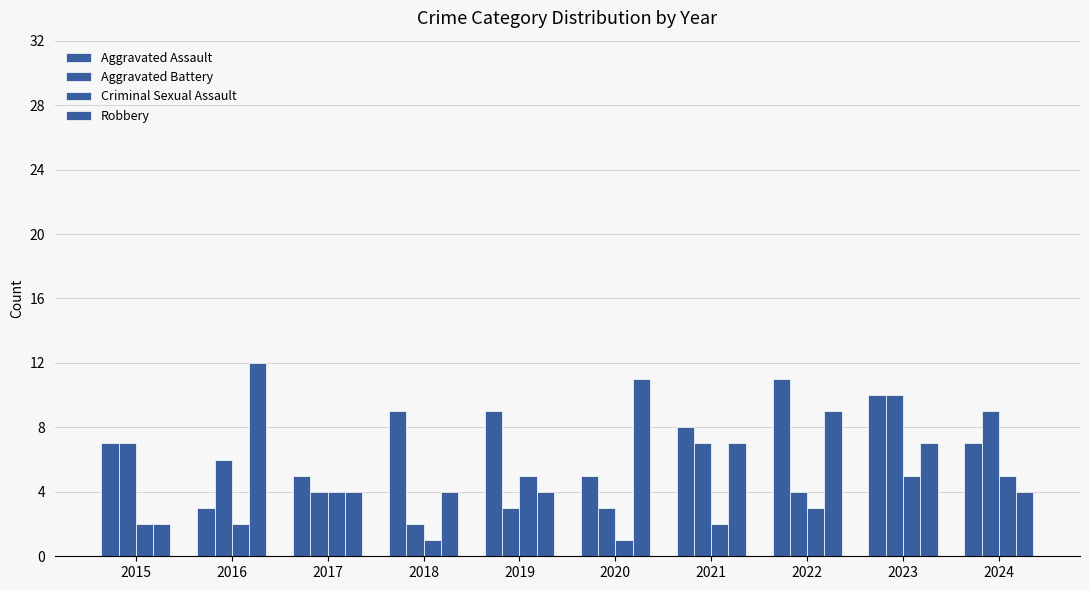

How many values in the Criminal Sexual Assault series are below 3?

5